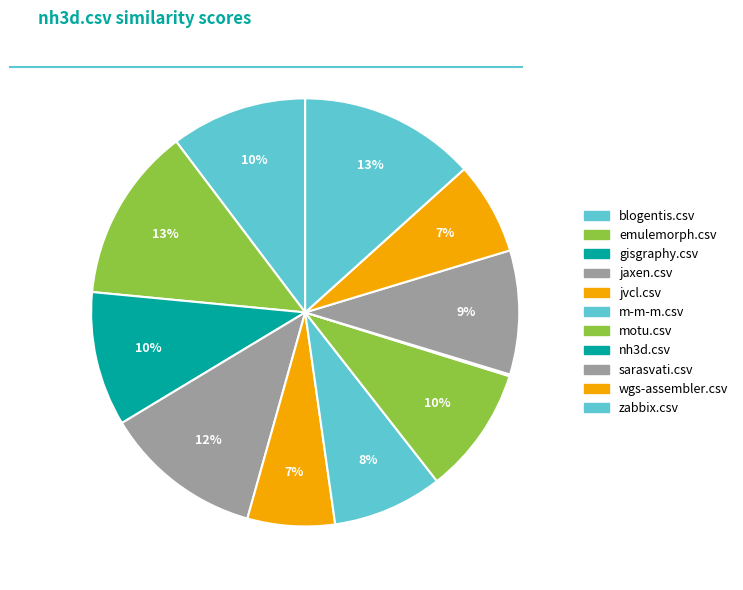

To the nearest percent, what is the difference between the wgs-assembler.csv and sarasvati.csv slice percentages?

2%